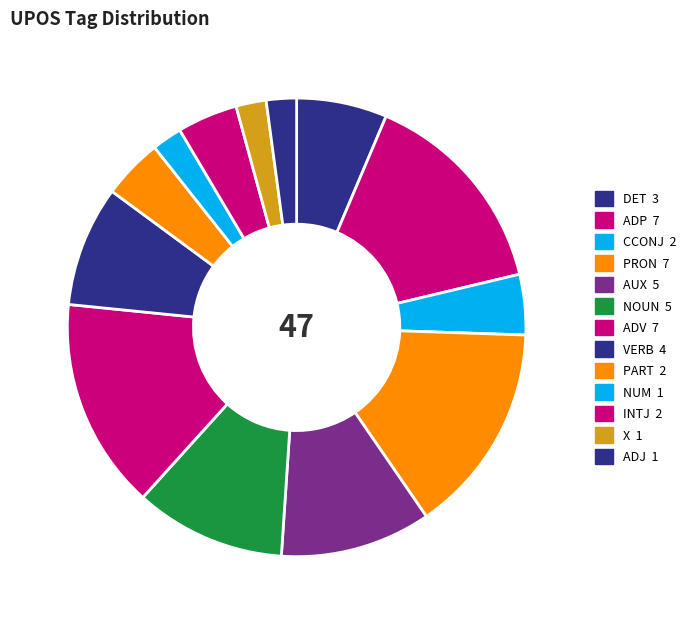

Is there a majority slice in this chart?

No